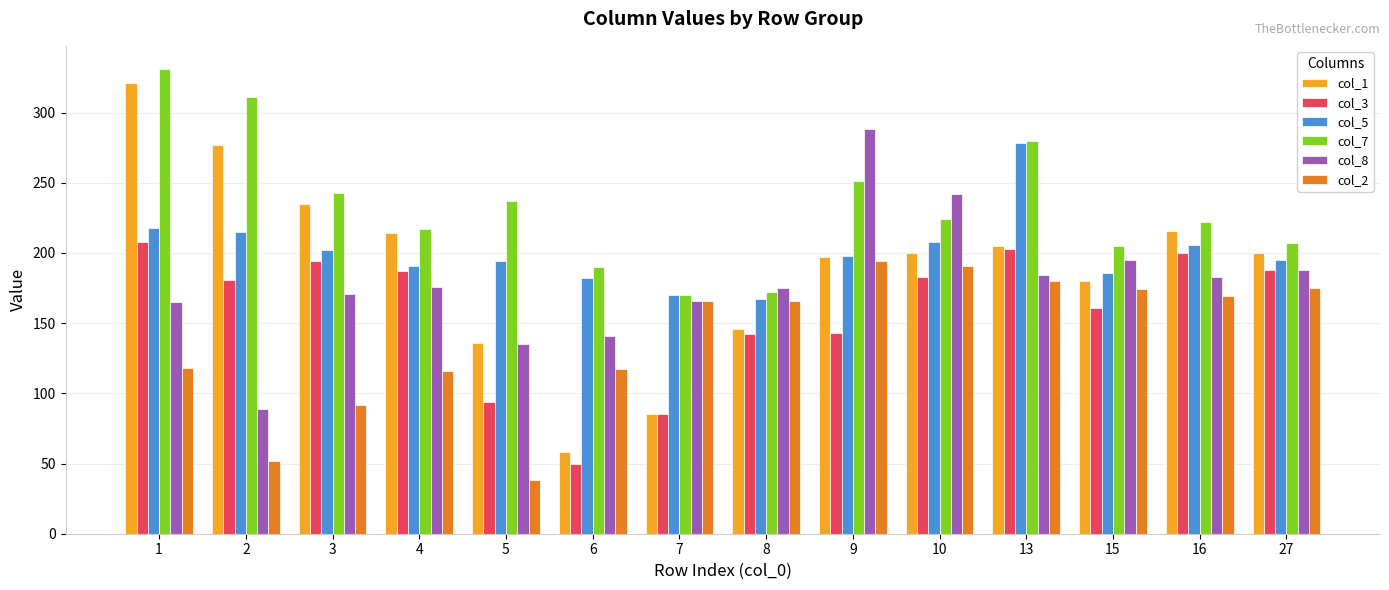

Which series has the largest range (max minus min)?

col_1